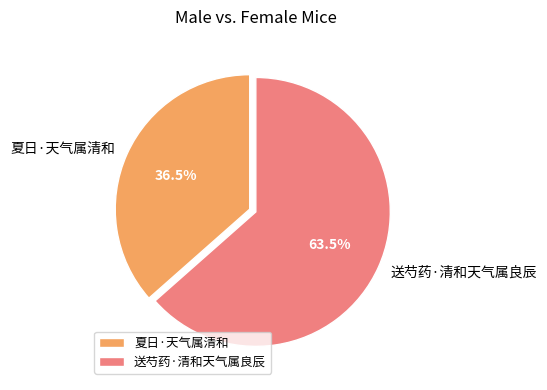

Between 夏日·天气属清和 and 送芍药·清和天气属良辰, which is larger?

送芍药·清和天气属良辰